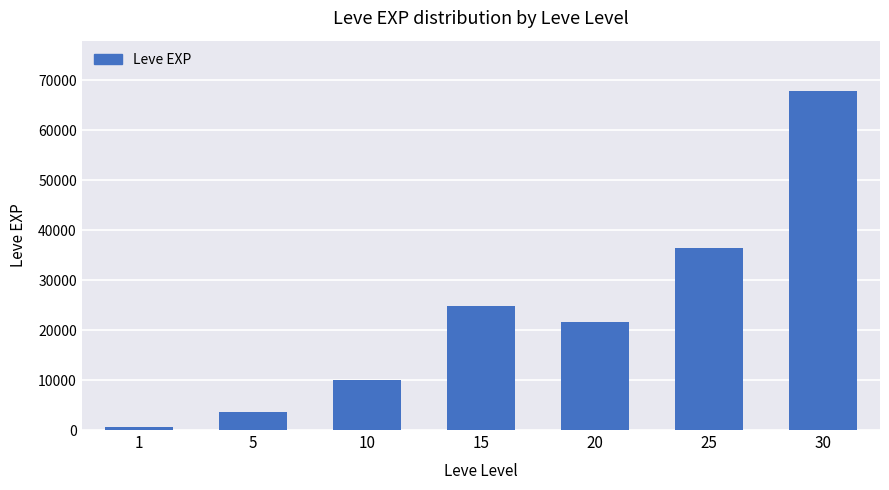

Which has a higher value, 25 or 5?

25